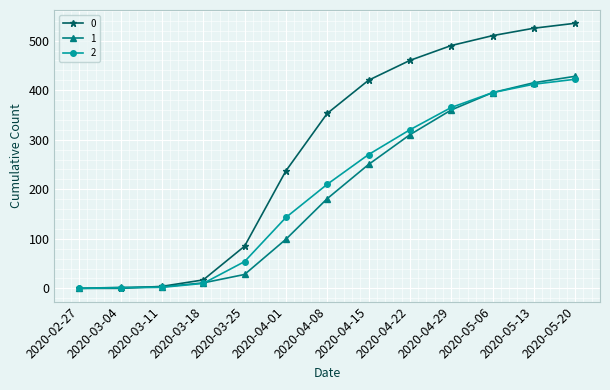

What is the label of the 6th point from the right?

2020-04-15